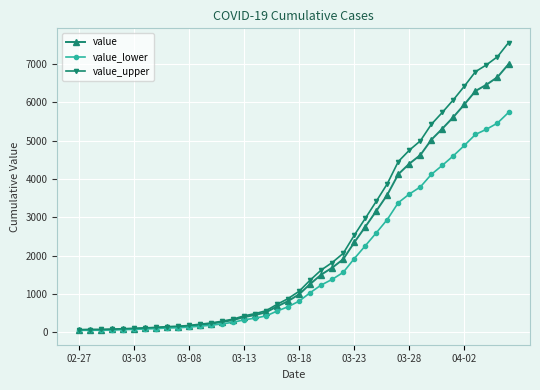

List the series in order of their peak value, lowest first.

value_lower, value, value_upper